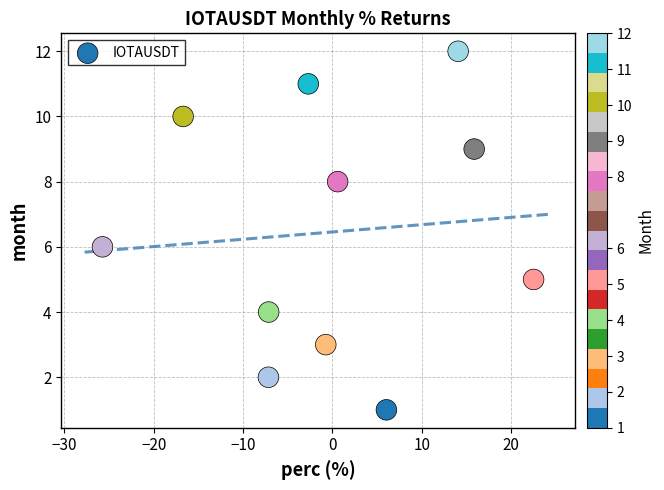

What is the range of Y values (max minus min)?

11